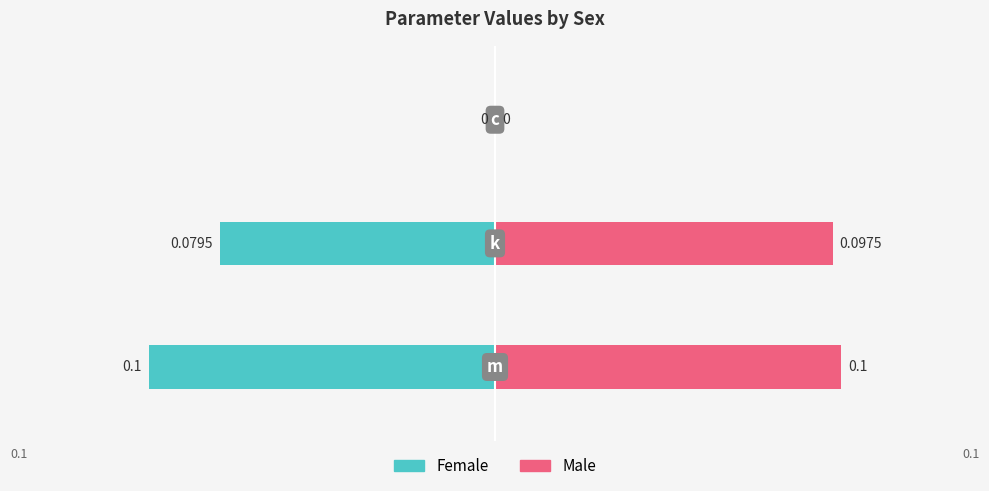

At how many categories does at least one series exceed 0?

2